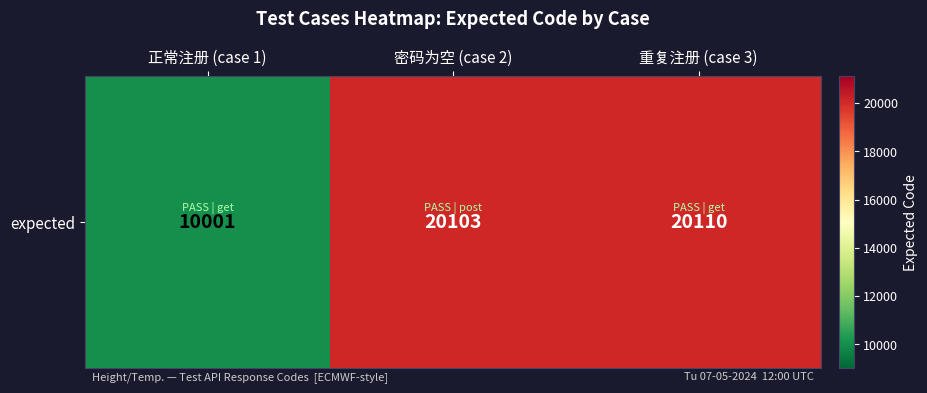

What is the sum of all values?

50214